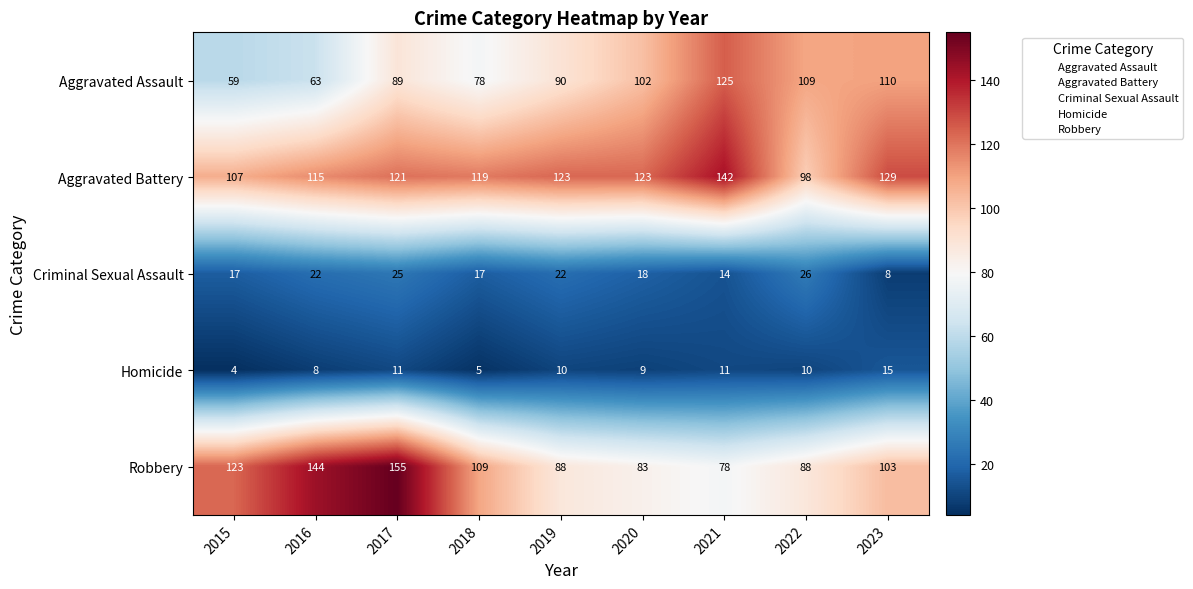

Where is Homicide nearest to the value 9?

2020